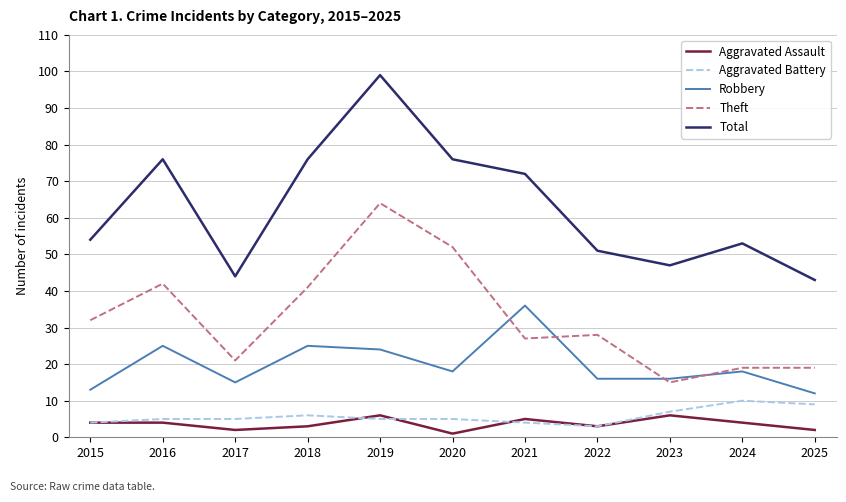

Which category has the lowest value across all series?

2020